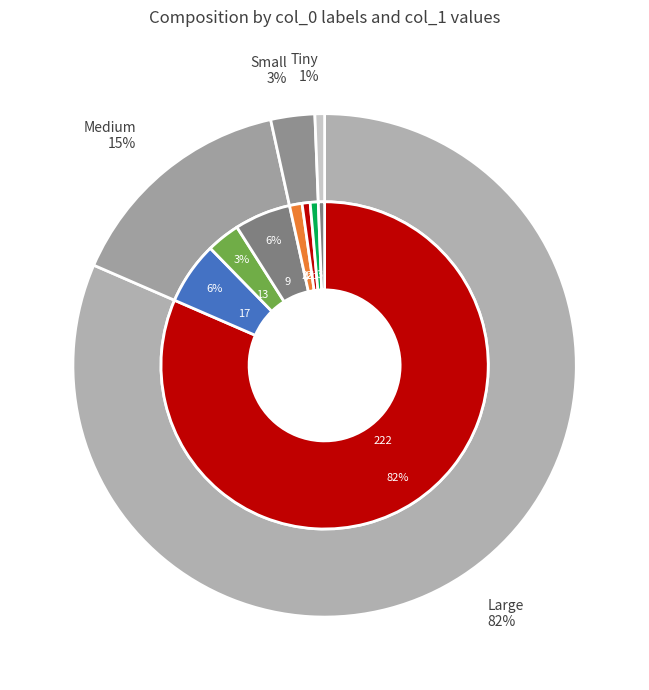

True or false: 3 accounts for 1% of the total.

True